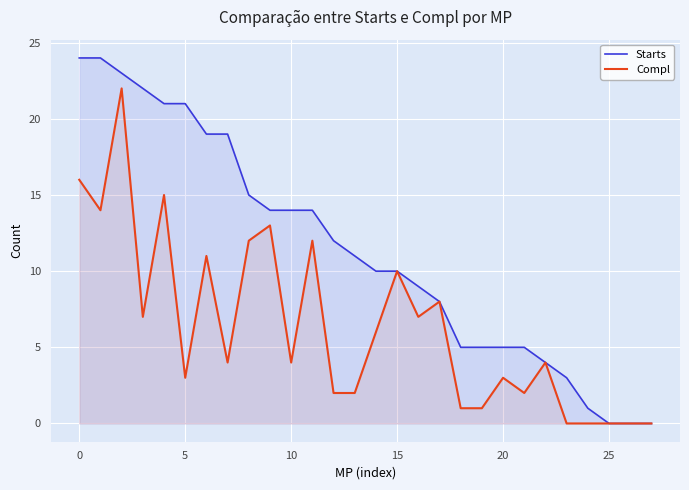

At how many categories does at least one series exceed 19?

6